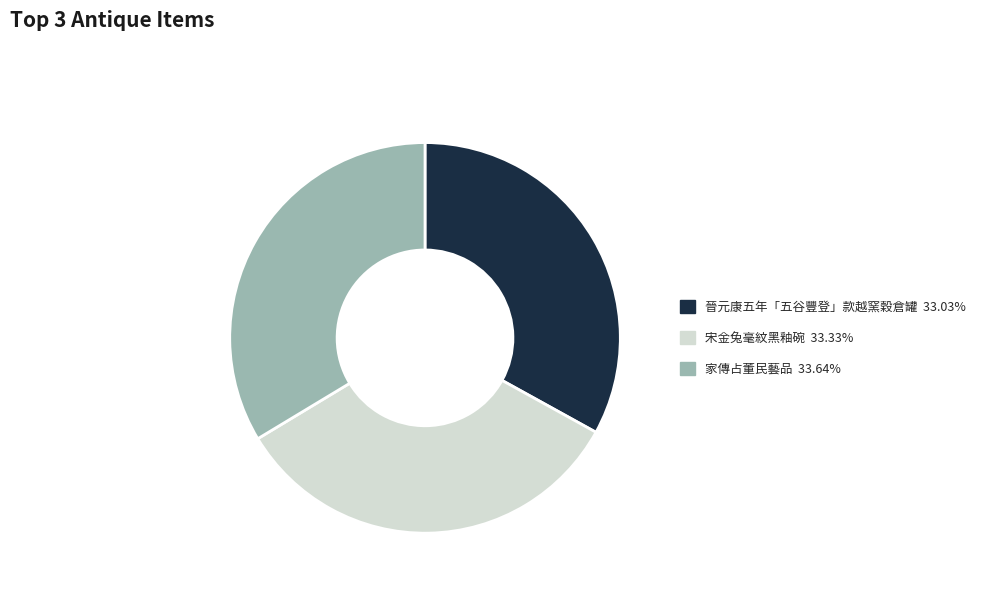

Does 宋金兔毫紋黑釉碗 account for over 50% of the chart?

No